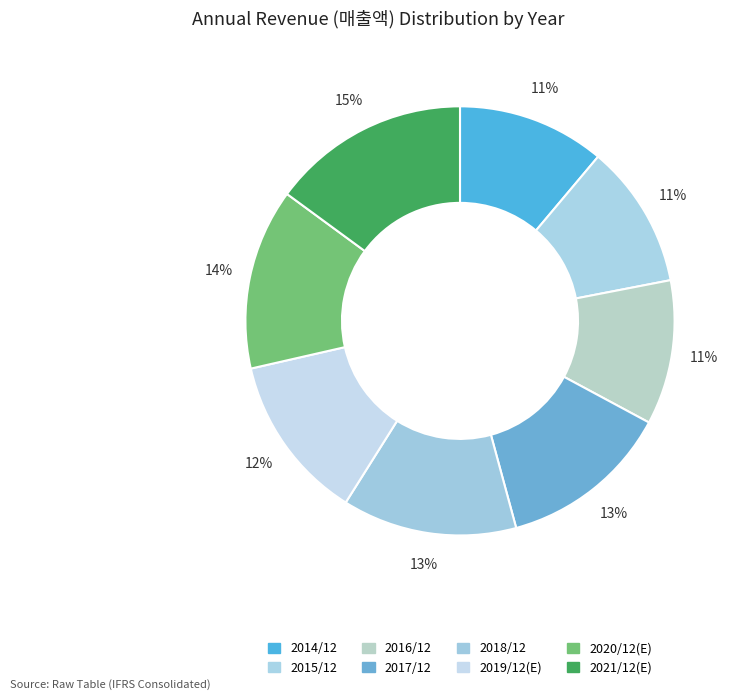

Is there any slice that represents more than half of the pie?

No